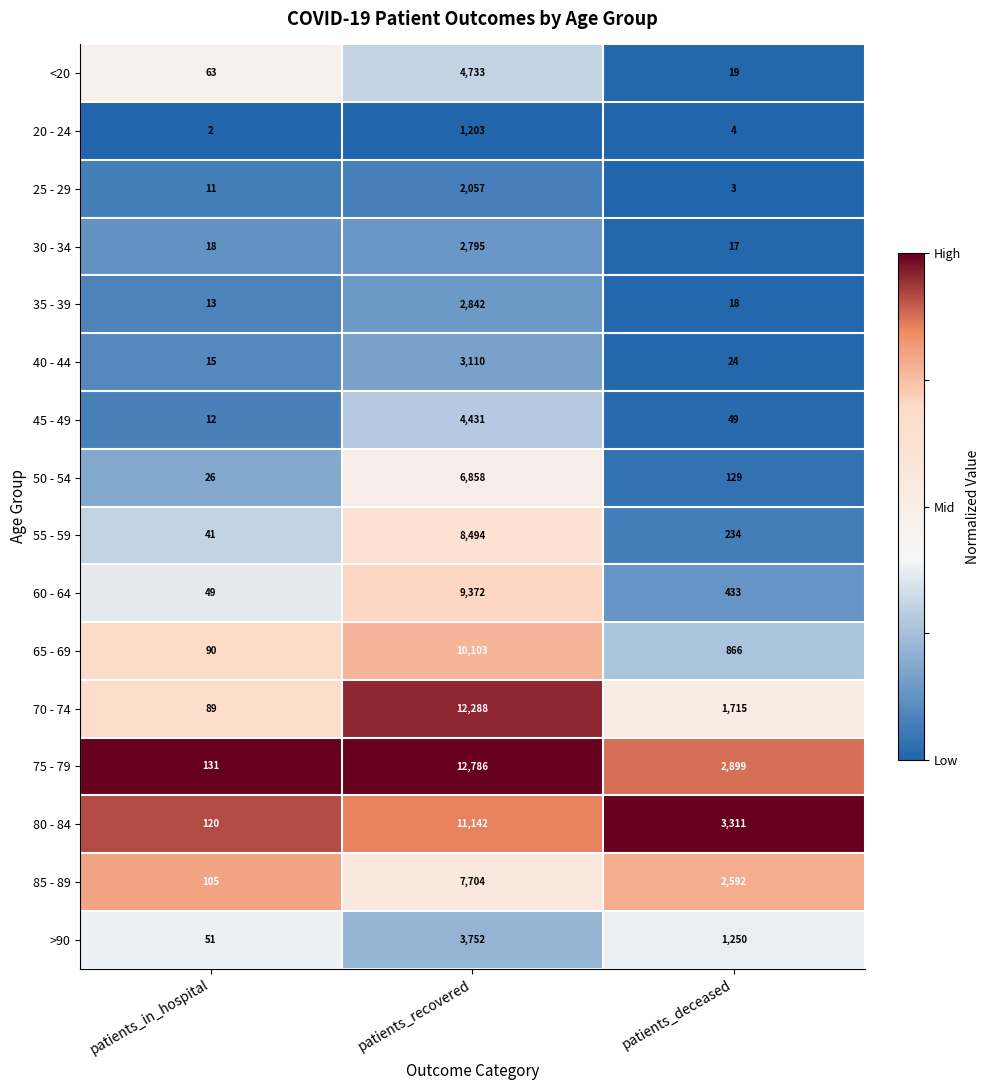

At which category is the sum across all series the highest?

patients_recovered